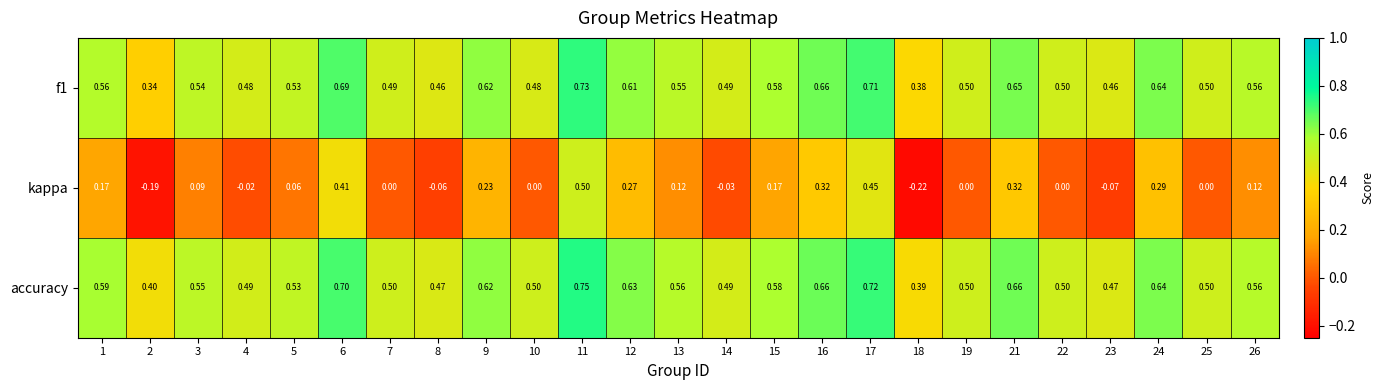

Between 13 and 24, which series saw the biggest shift?

kappa